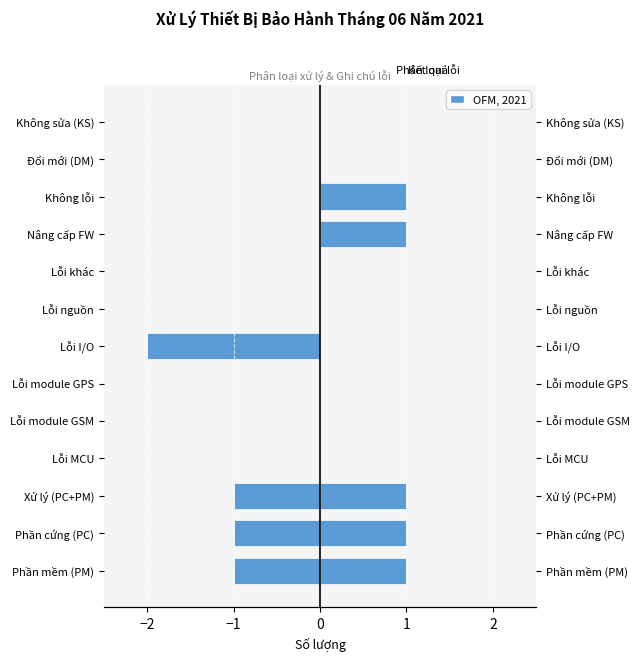

What is the difference between the maximum and minimum values in the Kết quả xử lý (Phải) series?

1